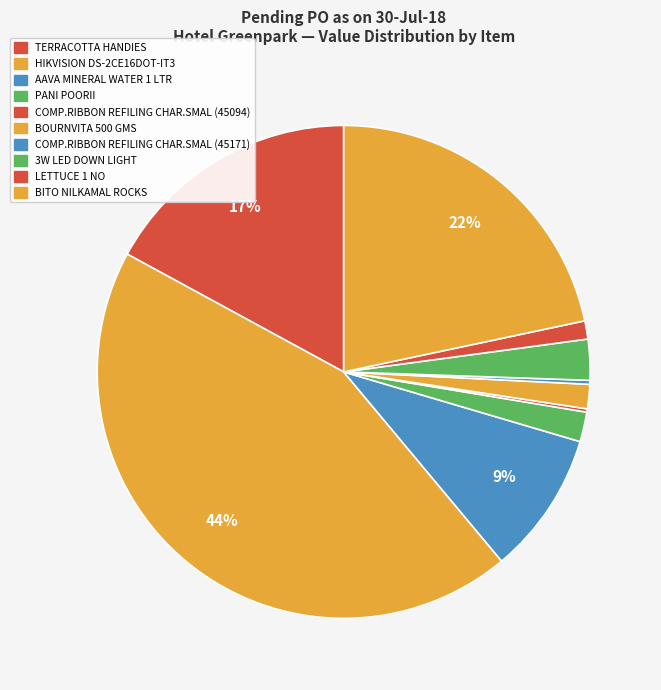

The PANI POORII slice represents 11% of the pie. True or false?

False